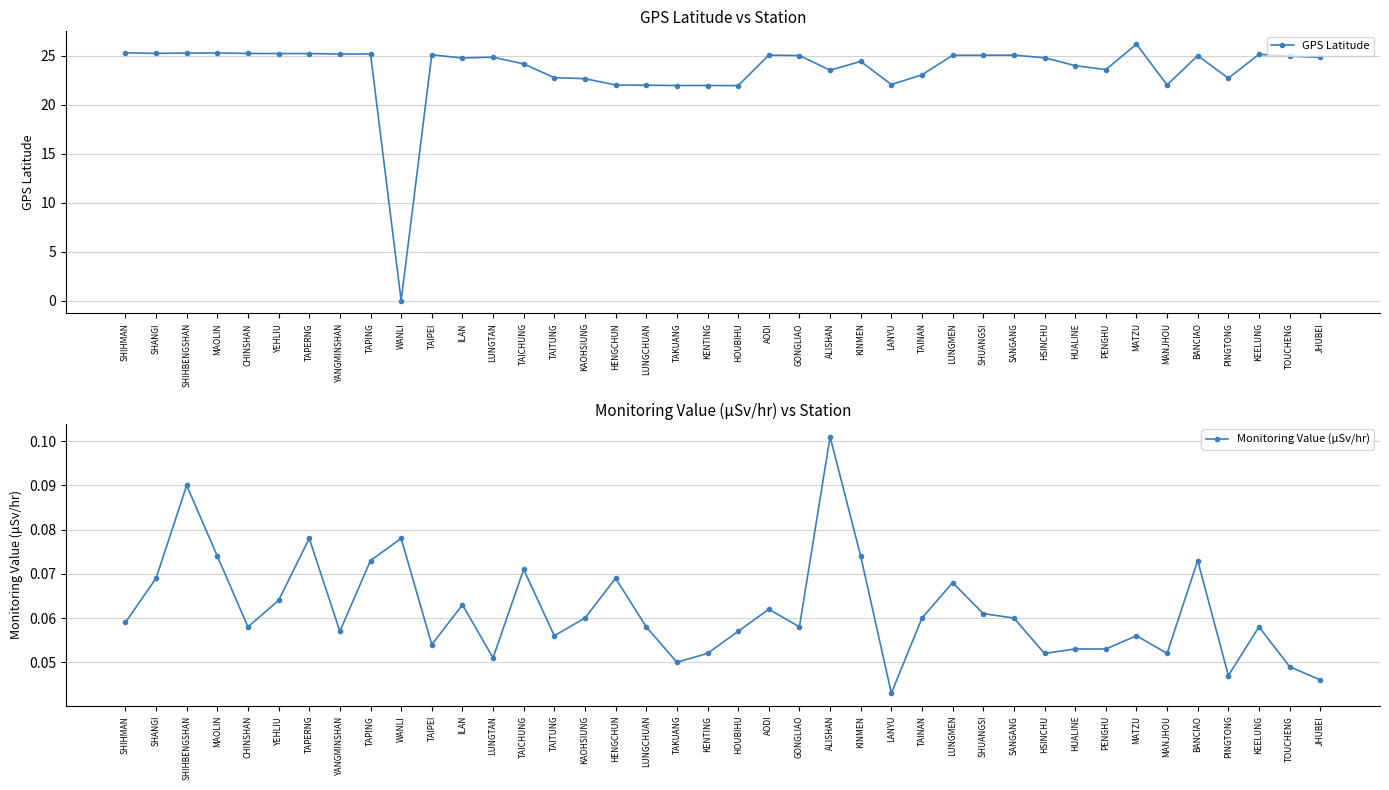

Reading left to right, transcribe all the data shown in this chart.

GPS Latitude: 25.3	25.2	25.3	25.3	25.2	25.2	25.2	25.2	25.2	0.0	25.1	24.8	24.8	24.1	22.8	22.6	22.0	22.0	21.9	21.9	21.9	25.1	25.0	23.5	24.4	22.1	23.0	25.0	25.0	25.1	24.8	24.0	23.6	26.2	22.0	25.0	22.7	25.1	24.9	24.8
Monitoring Value (μSv/hr): 0.1	0.1	0.1	0.1	0.1	0.1	0.1	0.1	0.1	0.1	0.1	0.1	0.1	0.1	0.1	0.1	0.1	0.1	0.1	0.1	0.1	0.1	0.1	0.1	0.1	0.0	0.1	0.1	0.1	0.1	0.1	0.1	0.1	0.1	0.1	0.1	0.0	0.1	0.0	0.0